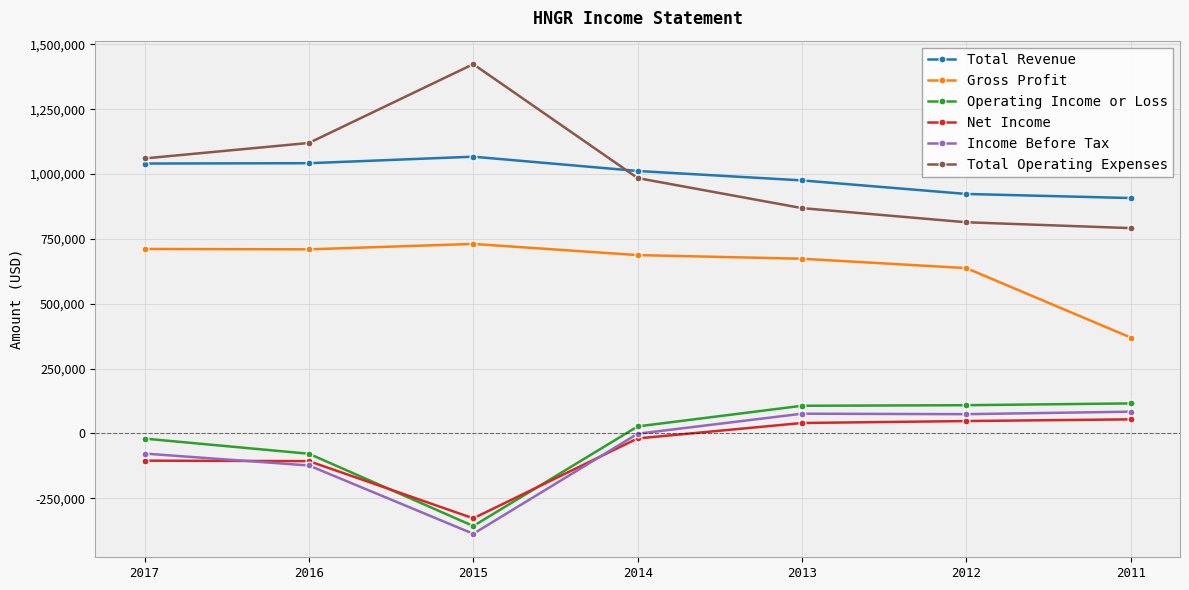

Which series has the widest spread of values?

Total Operating Expenses